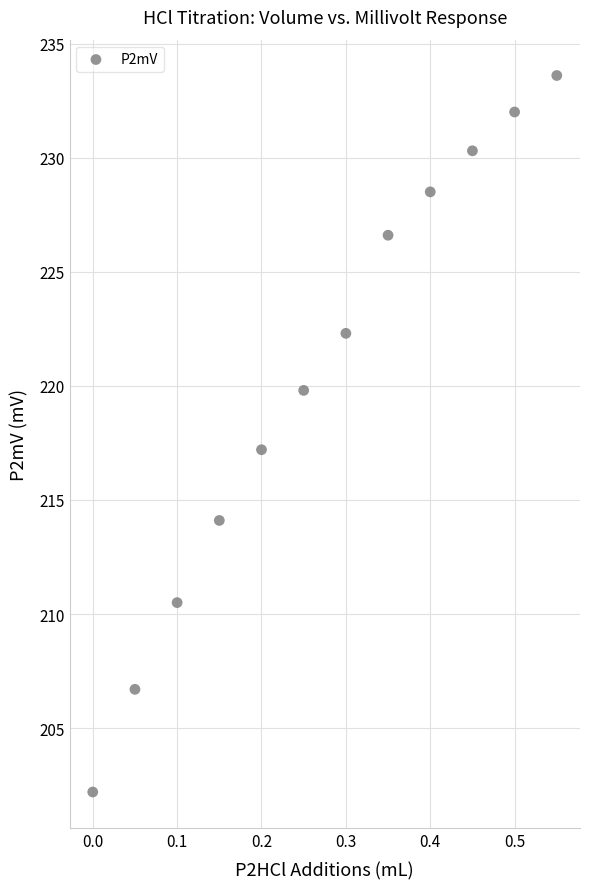

What is the range of X values (max minus min)?

0.5